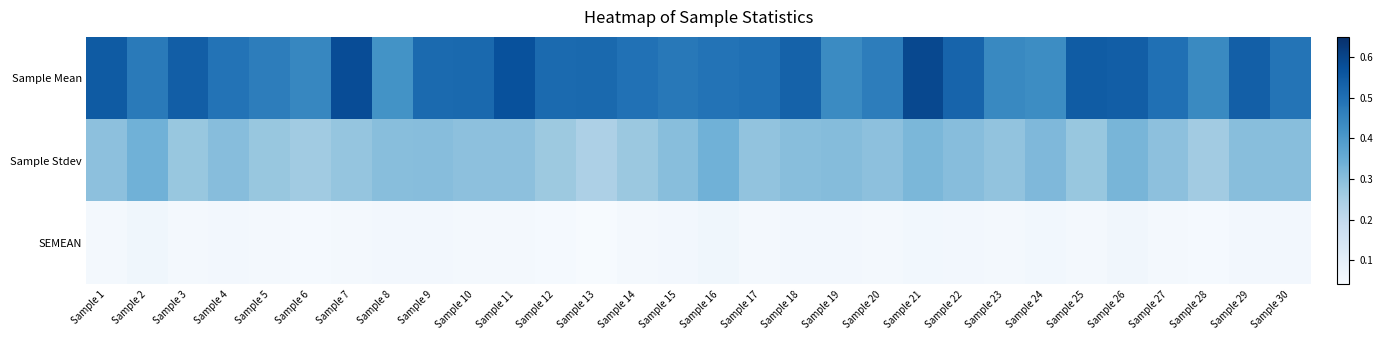

What is the total value across all series at Sample 25?

0.9